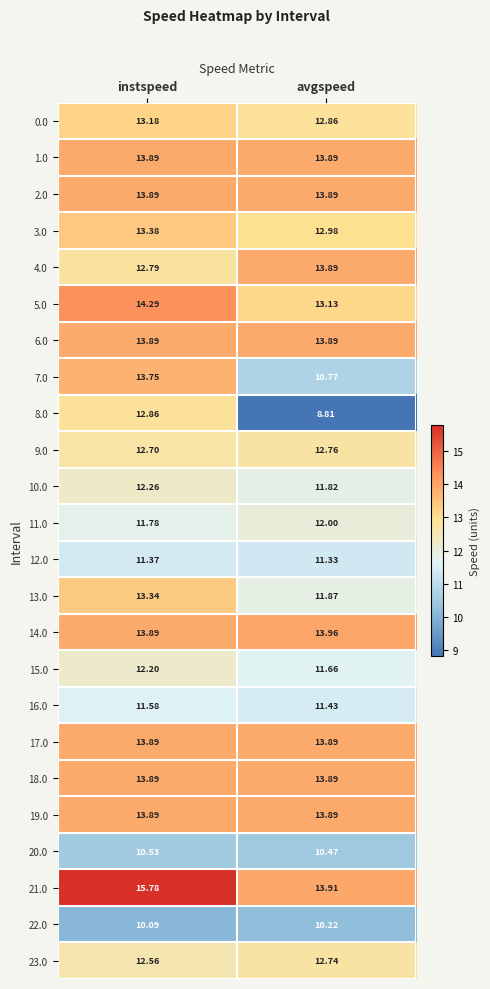

Where is 4.0 nearest to the value 13?

instspeed